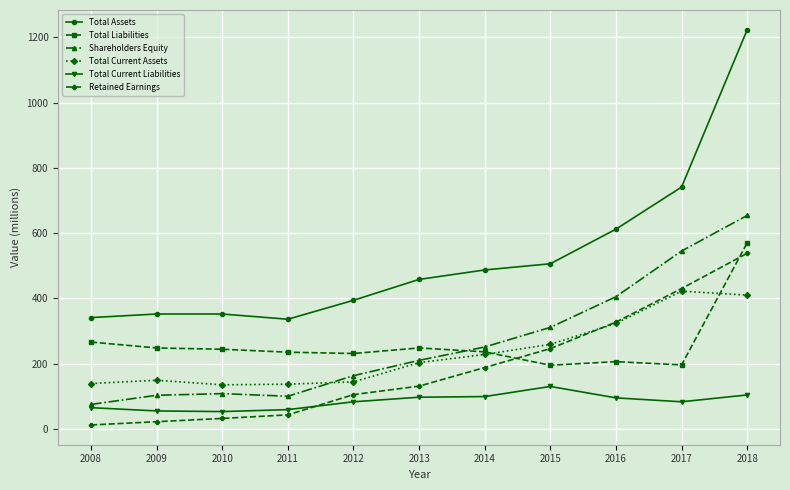

What is the minimum value shown in the chart?

12